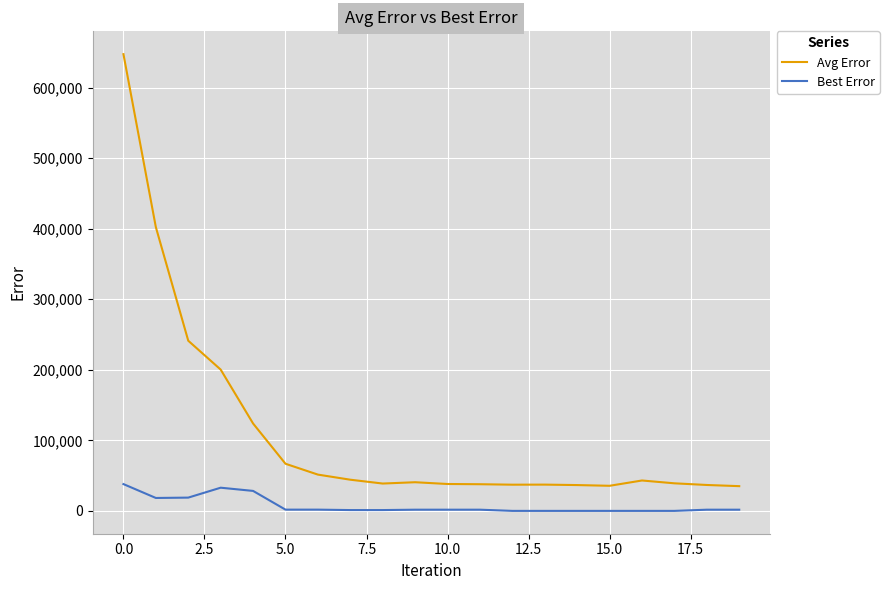

At how many categories does at least one series exceed 112510?

5